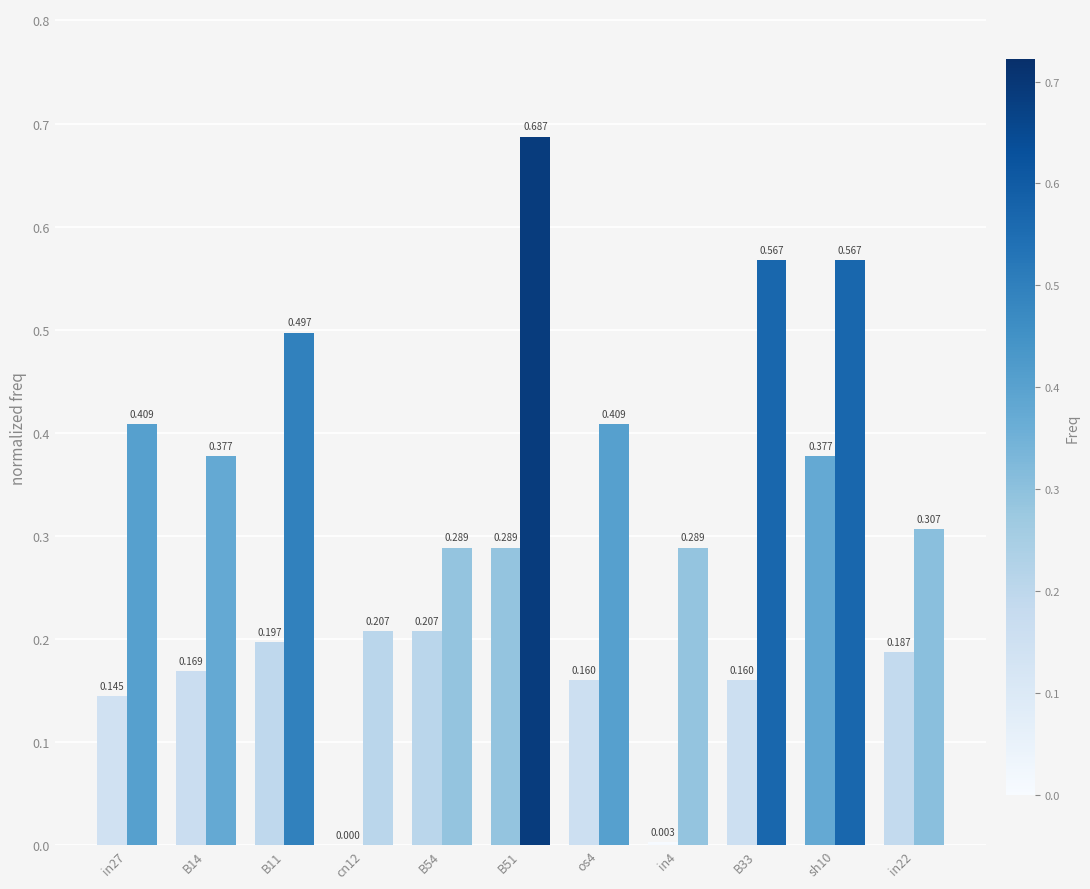

Reading left to right, list all the values displayed in this chart.

job302_scenario0_561: in27=0.1	B14=0.2	B11=0.2	cn12=0.0	B54=0.2	B51=0.3	os4=0.2	in4=0.0	B33=0.2	sh10=0.4	in22=0.2
job303_scenario3_563: in27=0.4	B14=0.4	B11=0.5	cn12=0.2	B54=0.3	B51=0.7	os4=0.4	in4=0.3	B33=0.6	sh10=0.6	in22=0.3